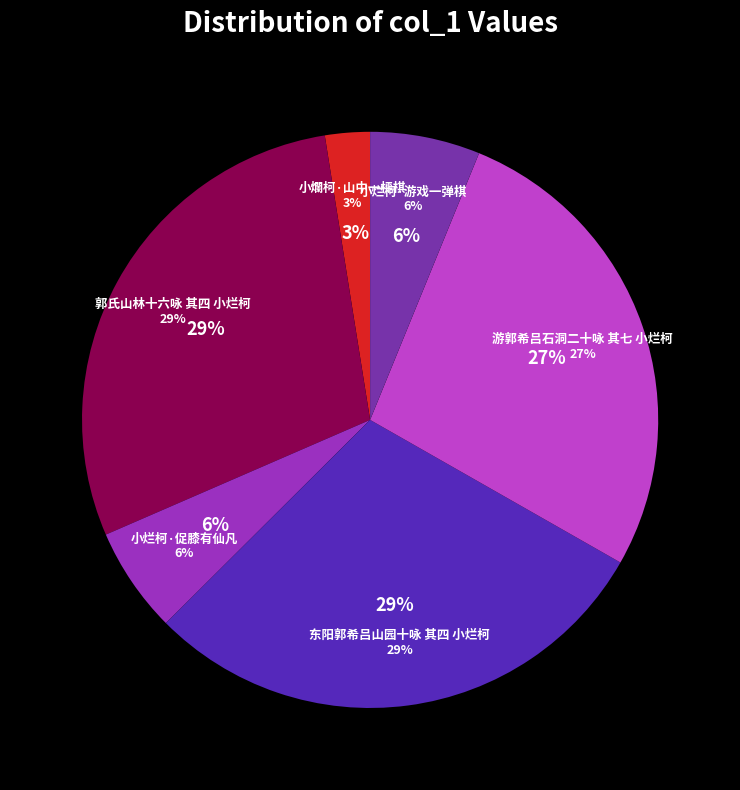

Does 游郭希吕石洞二十咏 其七 小烂柯 represent more than half of the total?

No